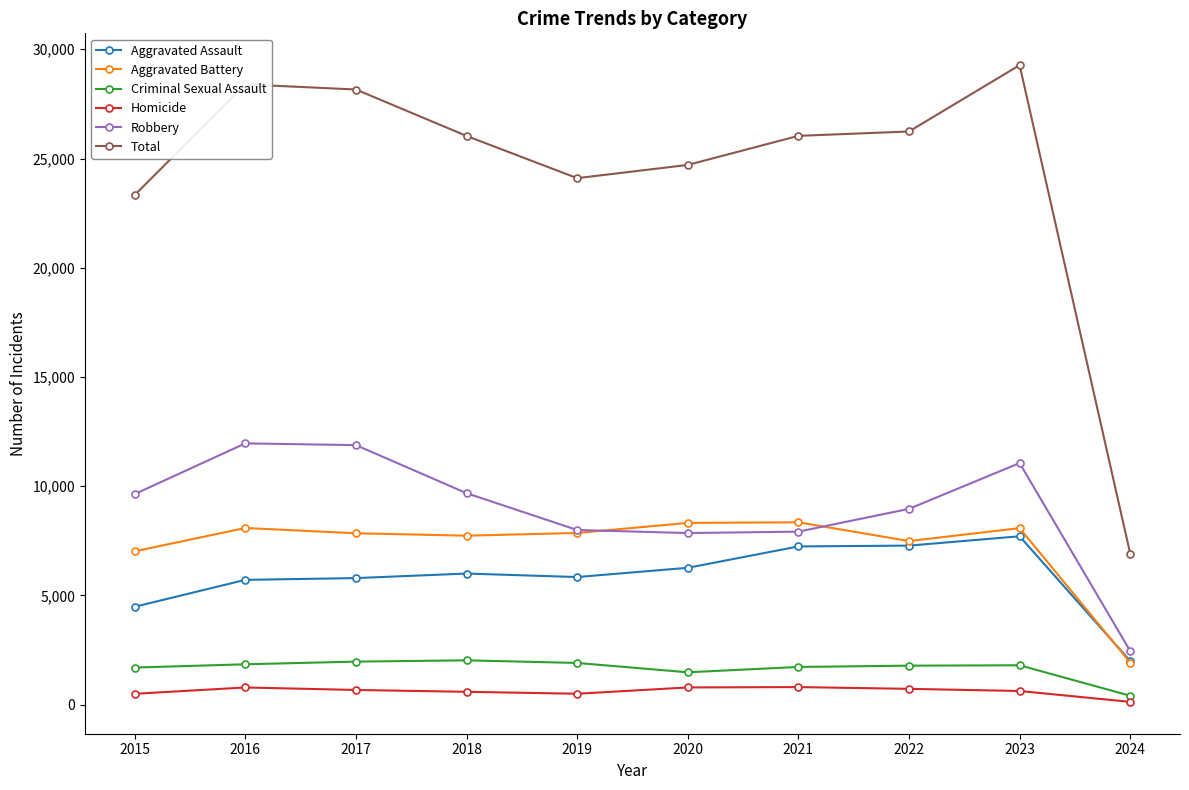

True or false: Robbery and Homicide intersect in this chart.

False